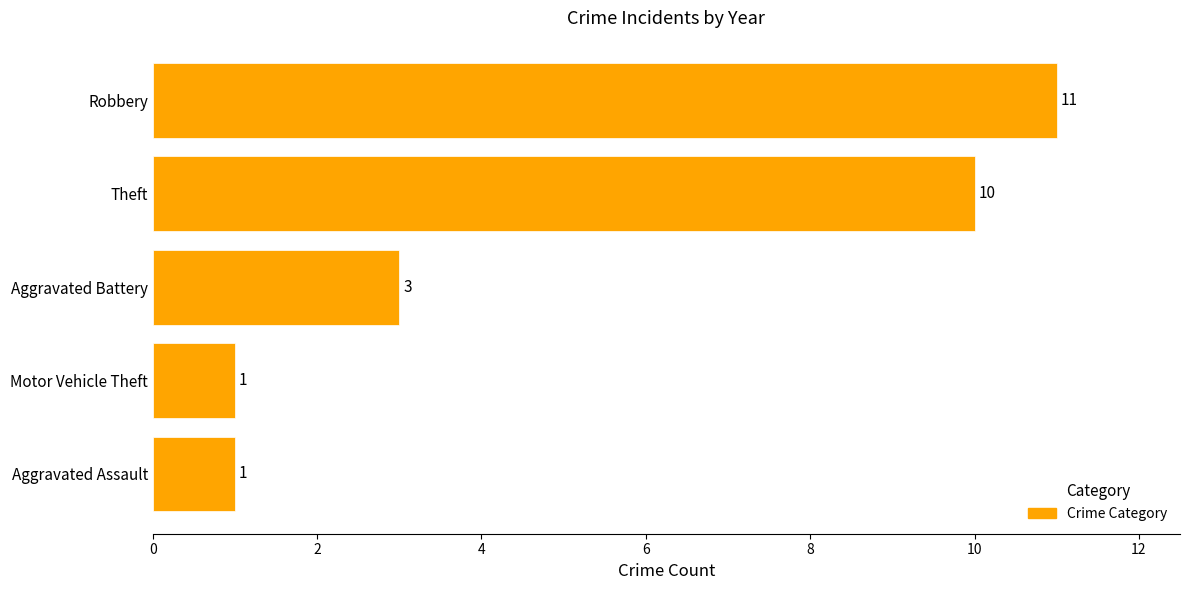

What is the change in value from Aggravated Assault to Theft?

+9